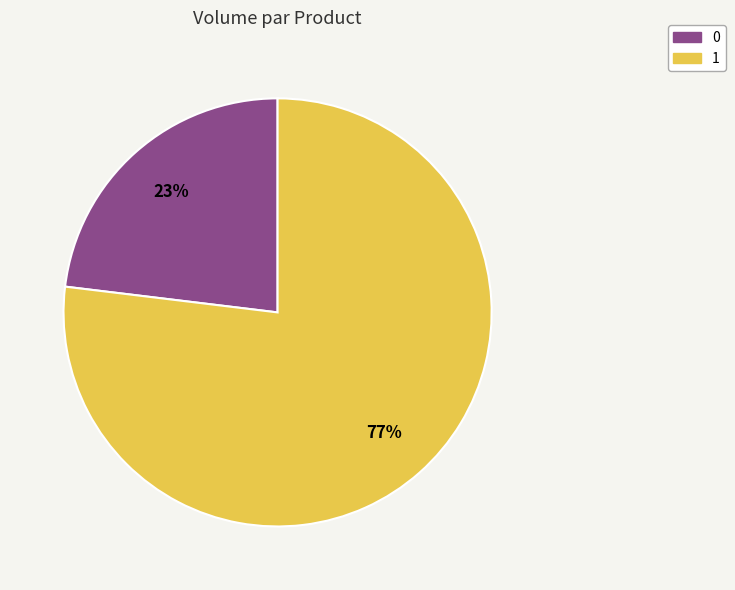

Between 0 and 1, which is larger?

1